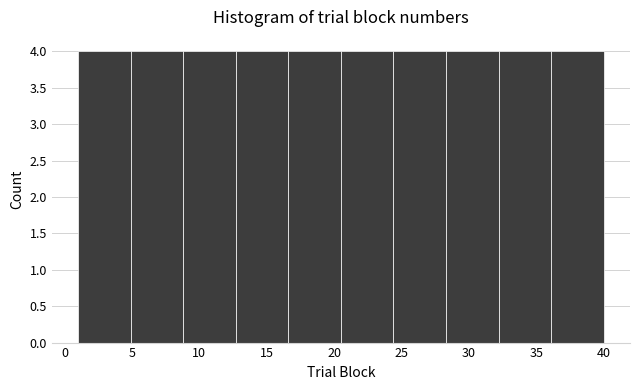

Reading left to right, list every bar in this chart as the range it spans on the x-axis followed by its height. Neither the bar edges nor the heights are printed on the chart, so give them approximately, as read against the axes.

1.0 to 4.9: 4
4.9 to 8.8: 4
8.8 to 12.7: 4
12.7 to 16.6: 4
16.6 to 20.5: 4
20.5 to 24.4: 4
24.4 to 28.3: 4
28.3 to 32.2: 4
32.2 to 36.1: 4
36.1 to 40.0: 4